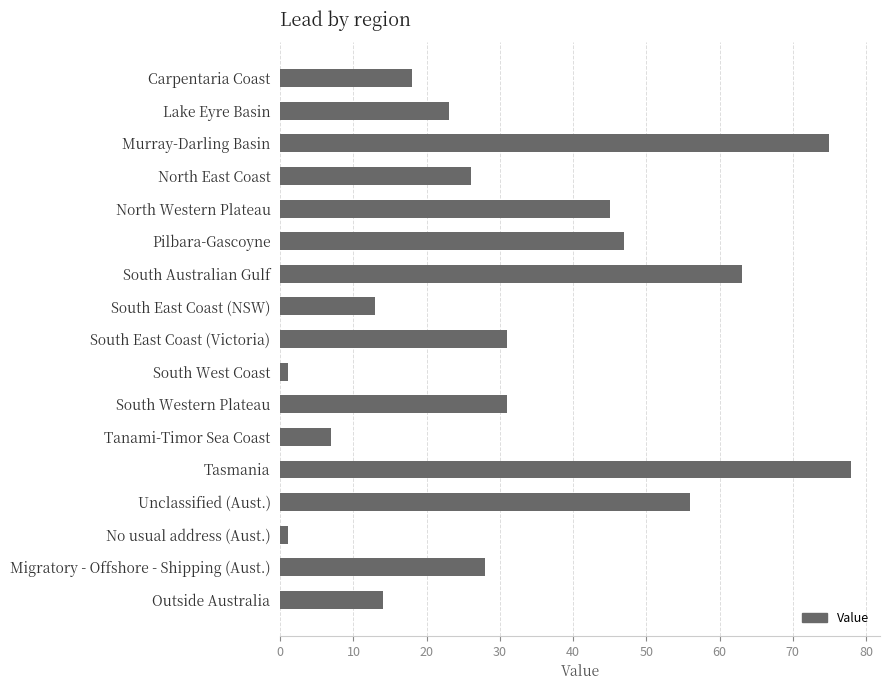

What is the average value?

33